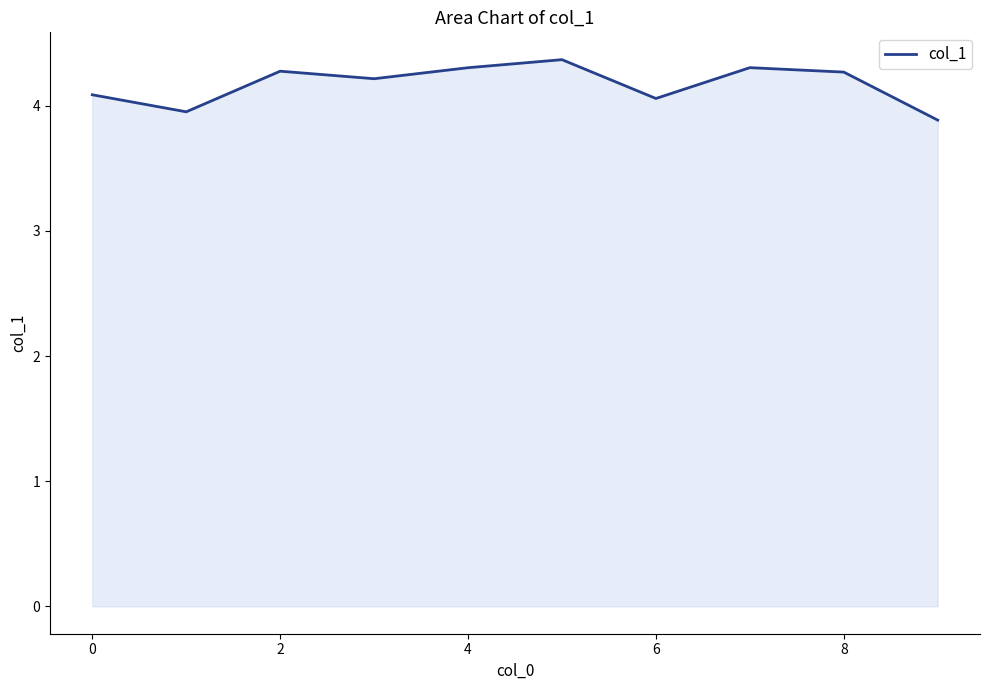

What is the difference between the maximum and minimum values?

0.5